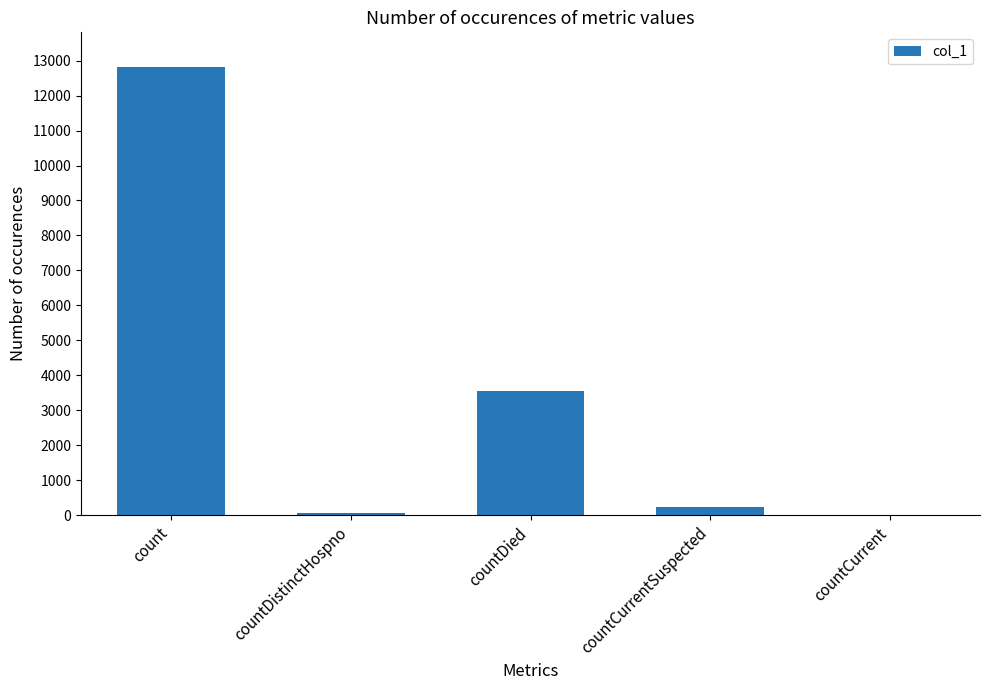

What is the sum of all values?

16685